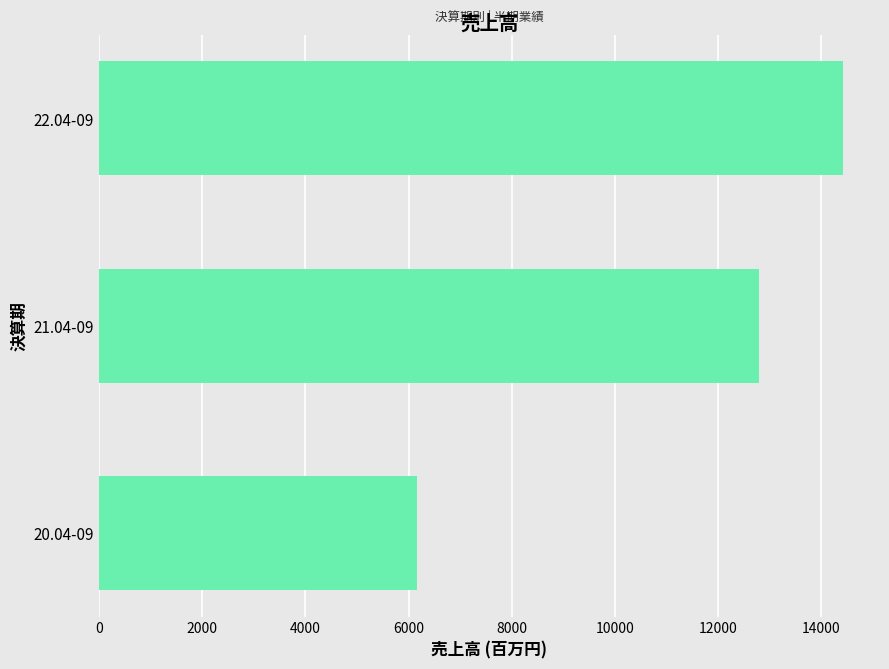

How many data points are less than 12795?

1